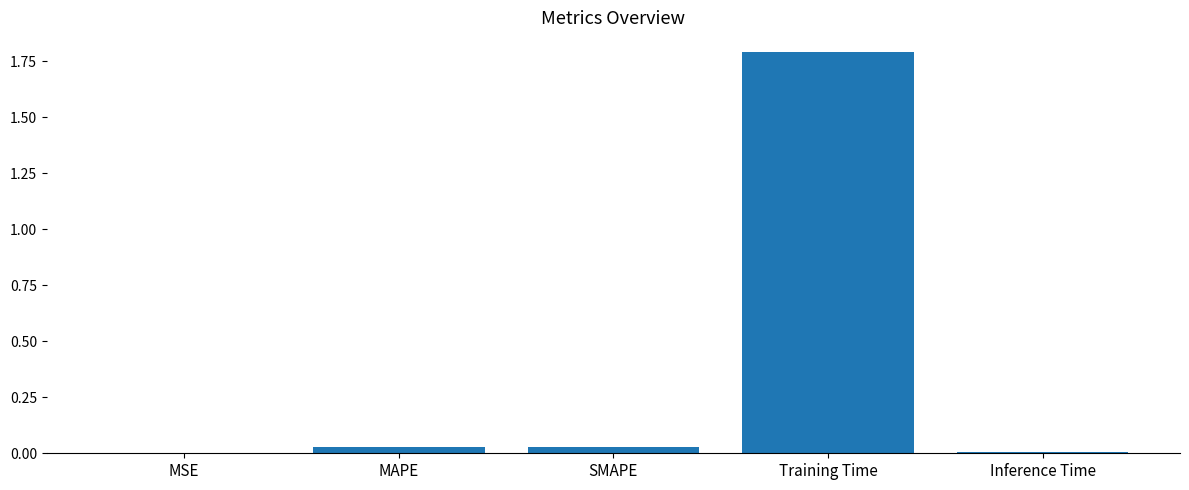

Are the bars grouped side by side (vs. stacked)?

No